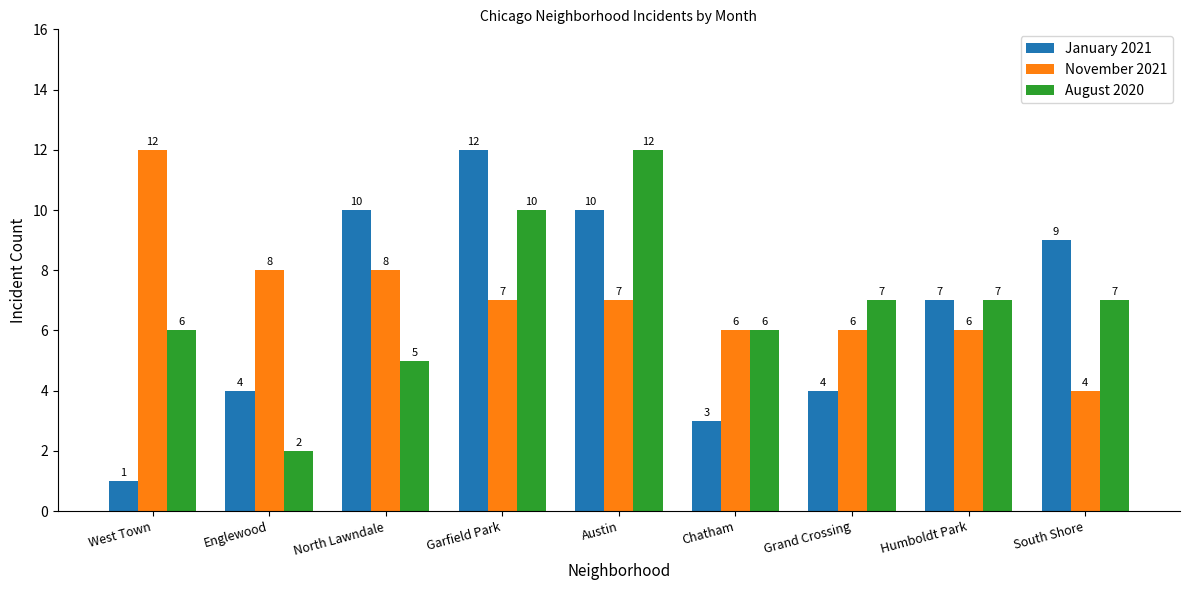

The value of August 2020 at Grand Crossing is 7. True or false?

True